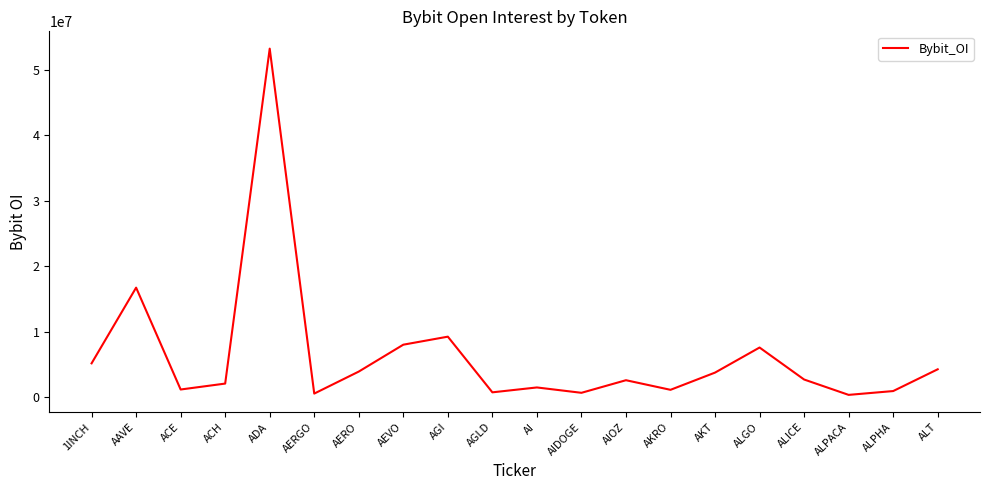

What is the greatest value displayed?

53238319